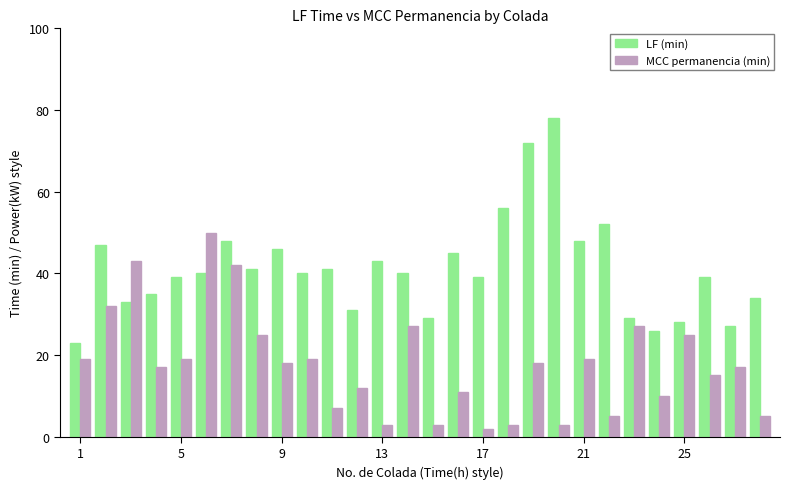

What is the difference between the second highest and minimum values in the MCC permanencia (min) series?

41